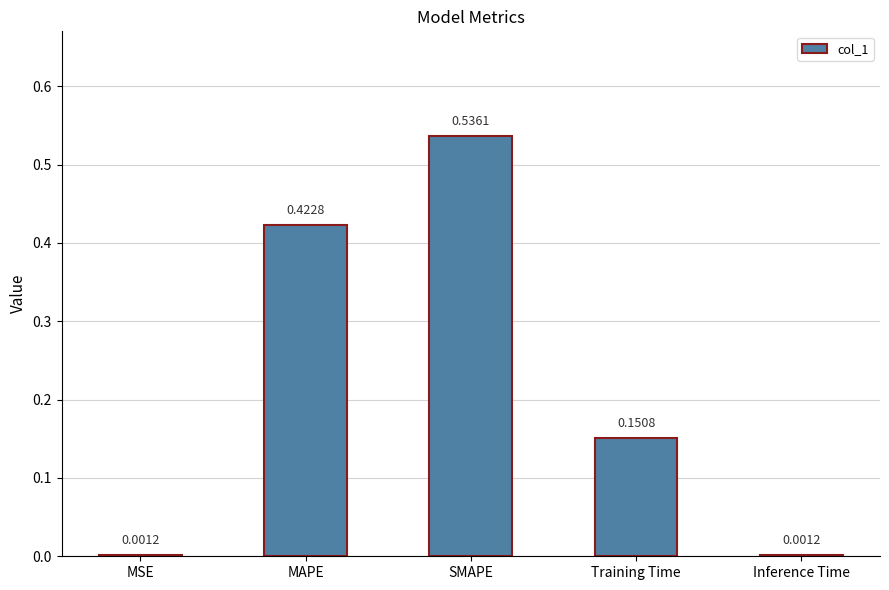

Which label corresponds to the largest value in the chart?

SMAPE